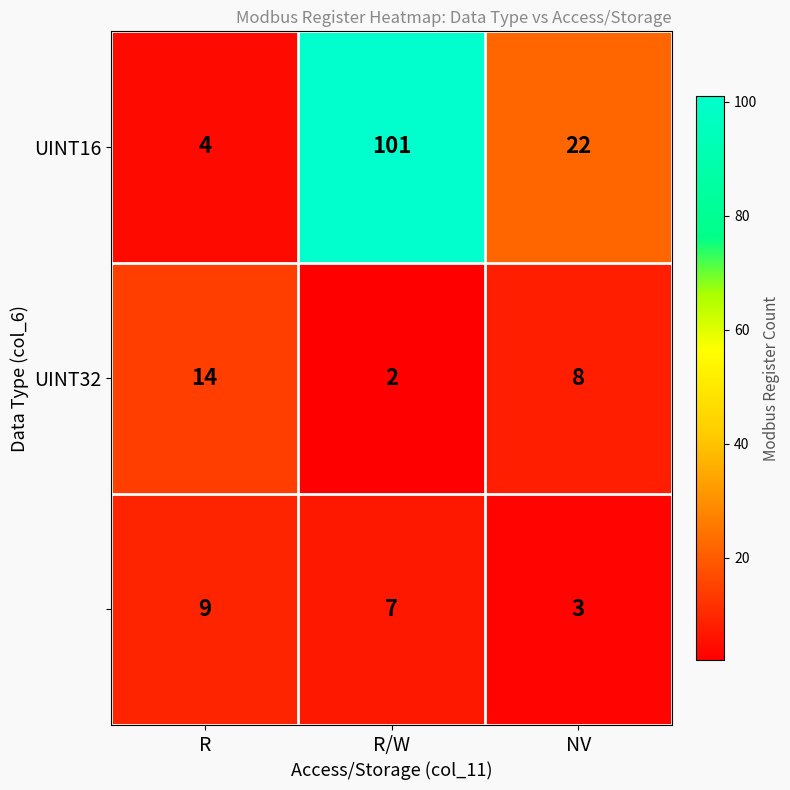

What is the difference between the highest and lowest values at R?

10